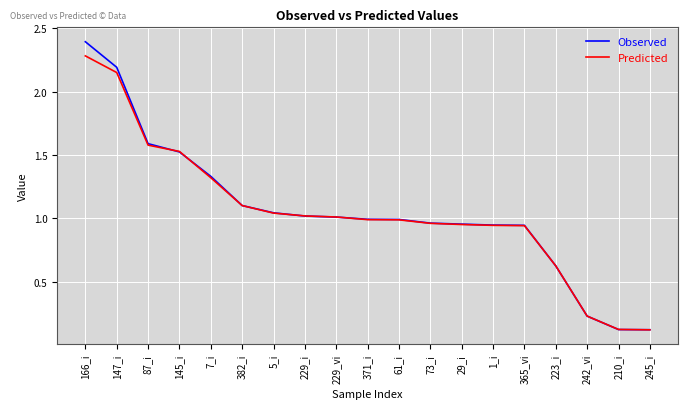

What is the total value across all series at 87_i?

3.2